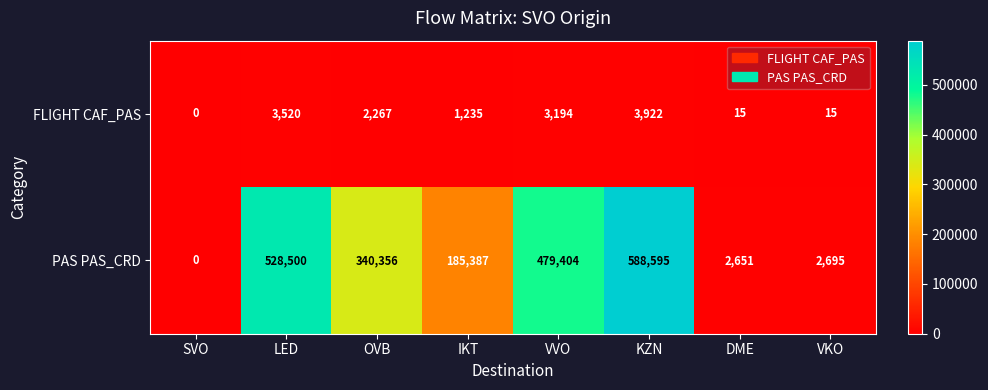

What is the sum of the FLIGHT CAF_PAS values at DME and OVB?

2282